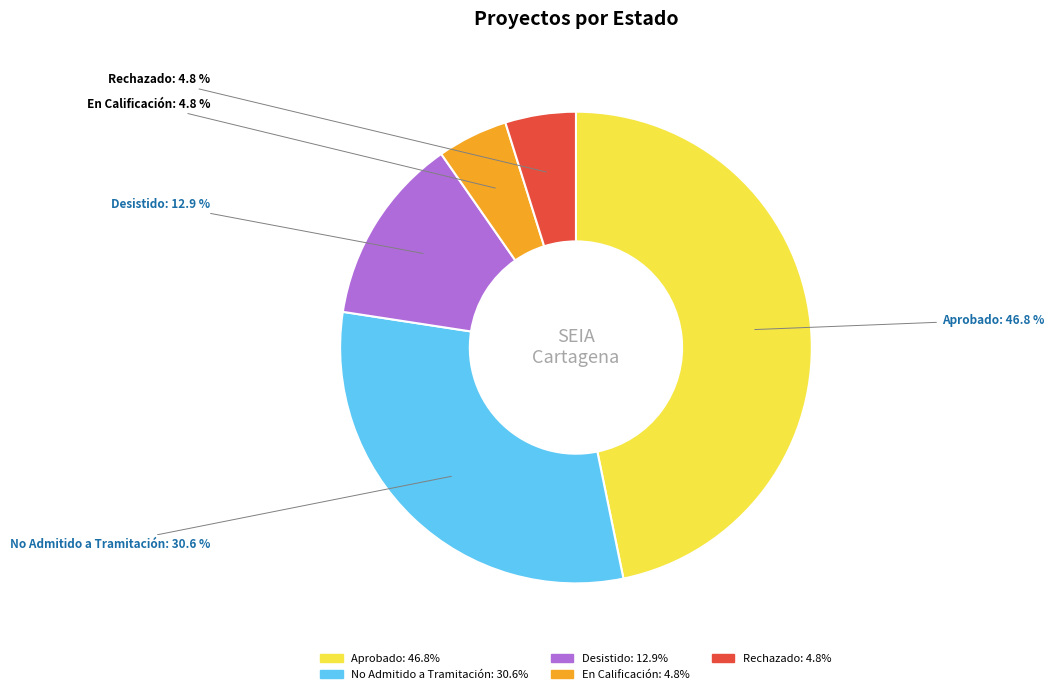

To the nearest percent, what is the average slice percentage?

20%